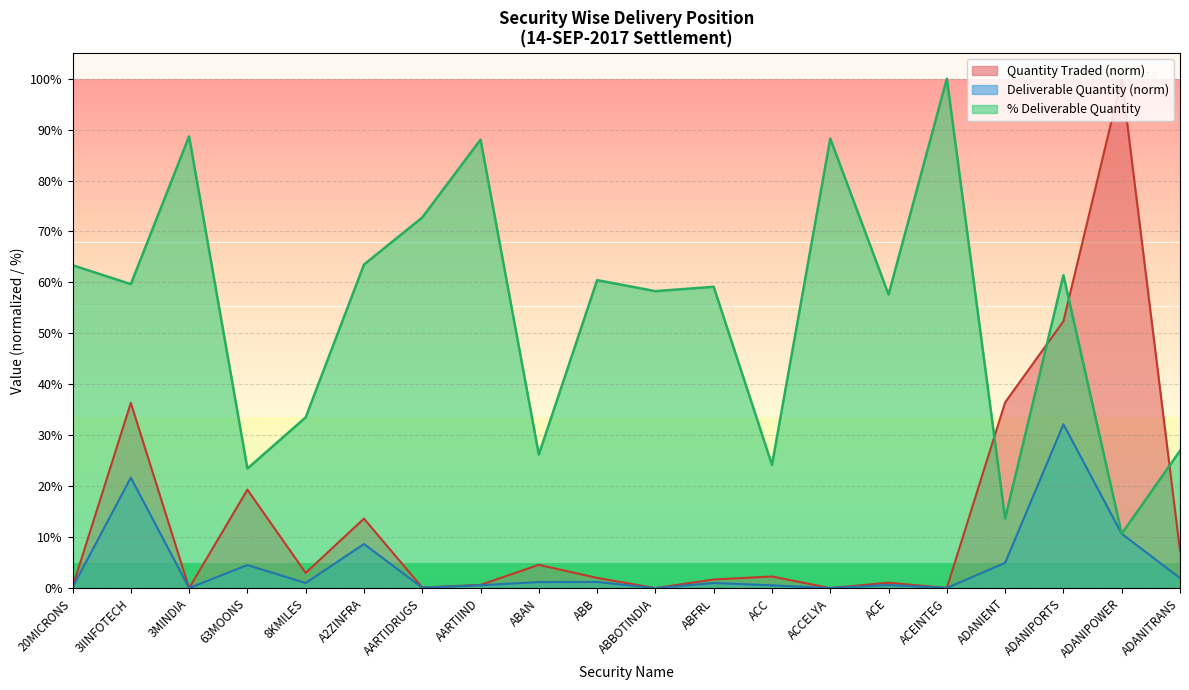

Which series changed the most between 3MINDIA and ABFRL?

% Deliverable Quantity